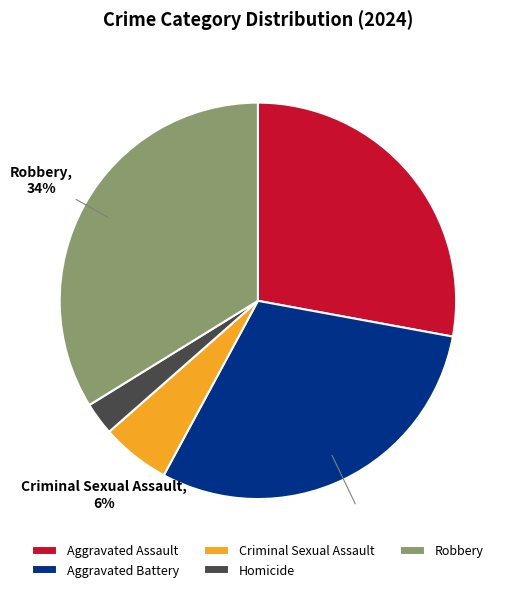

Rank the categories by value from lowest to highest.

Homicide, Criminal Sexual Assault, Aggravated Assault, Aggravated Battery, Robbery